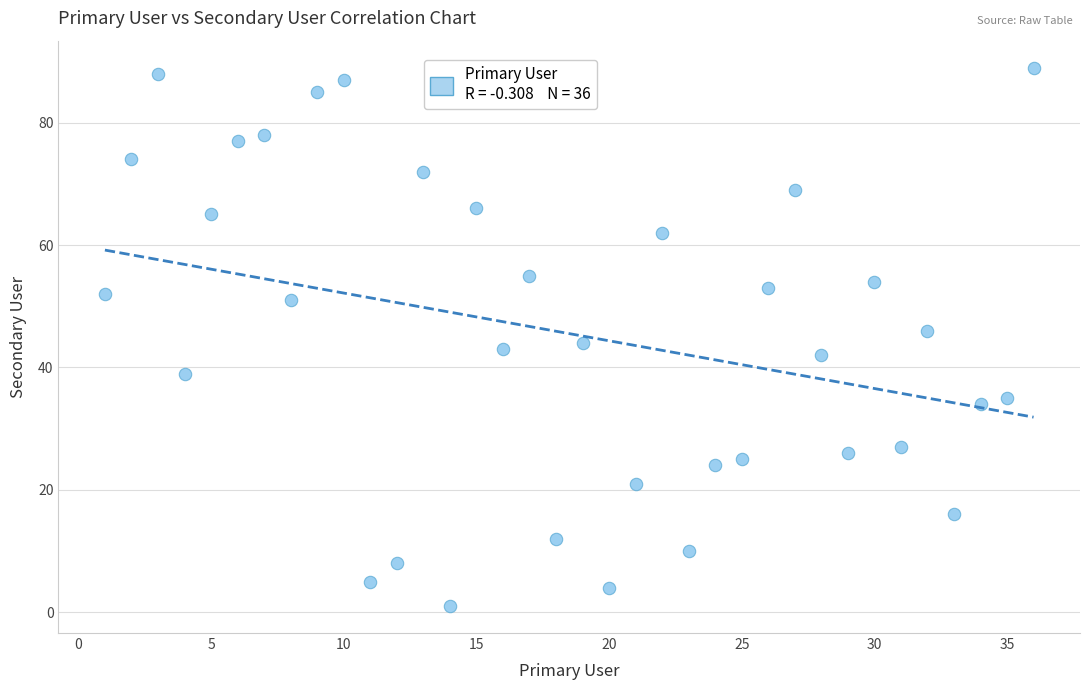

What is the range of X values (max minus min)?

35